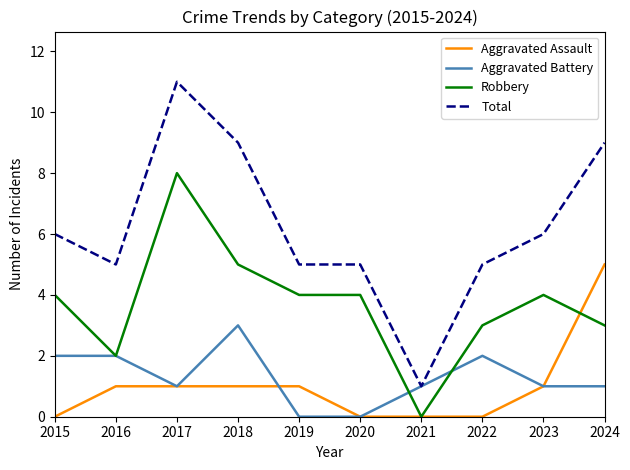

True or false: Aggravated Battery has a value of 1 at 2016.

False